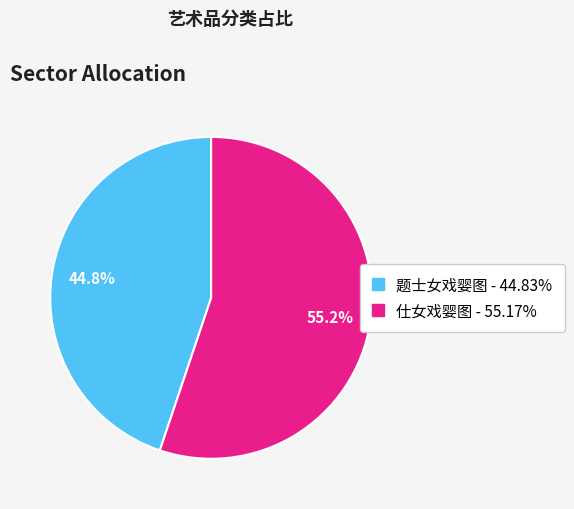

Which category accounts for the majority?

仕女戏婴图